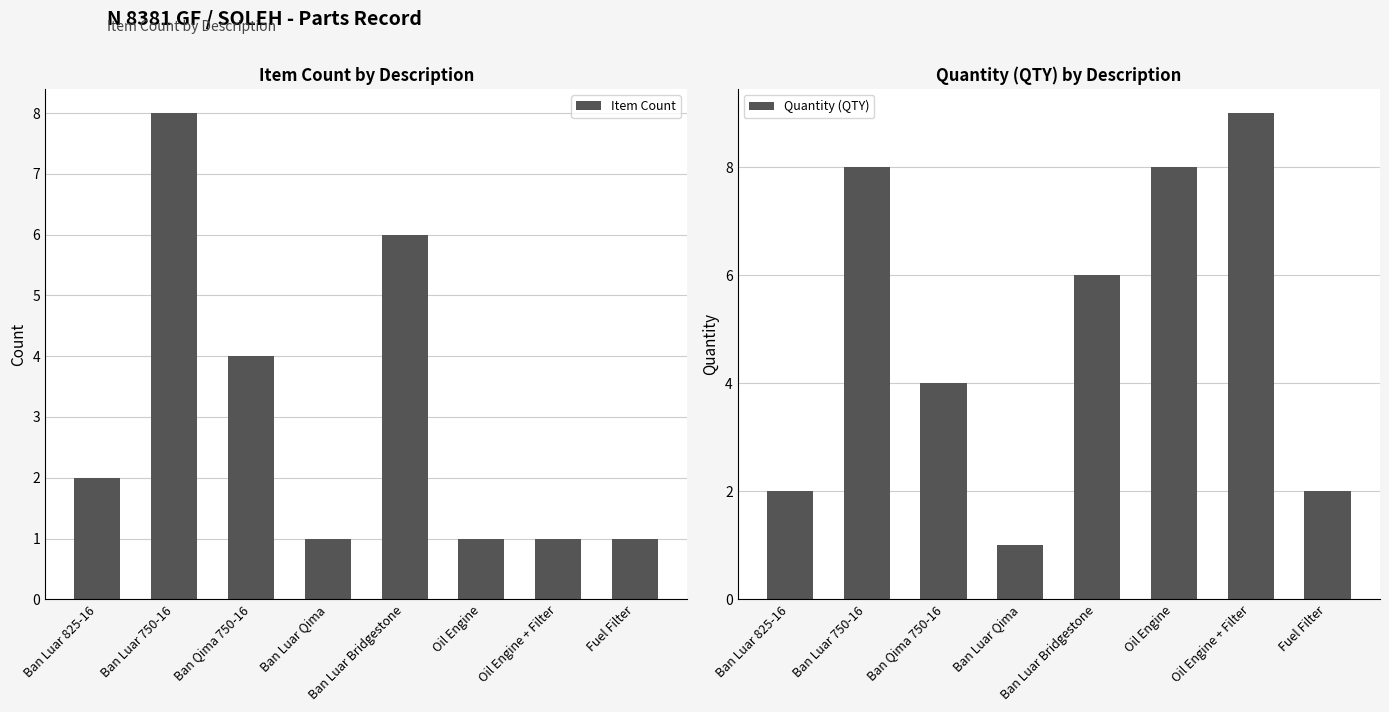

How many data points in Item Count are less than 2?

4